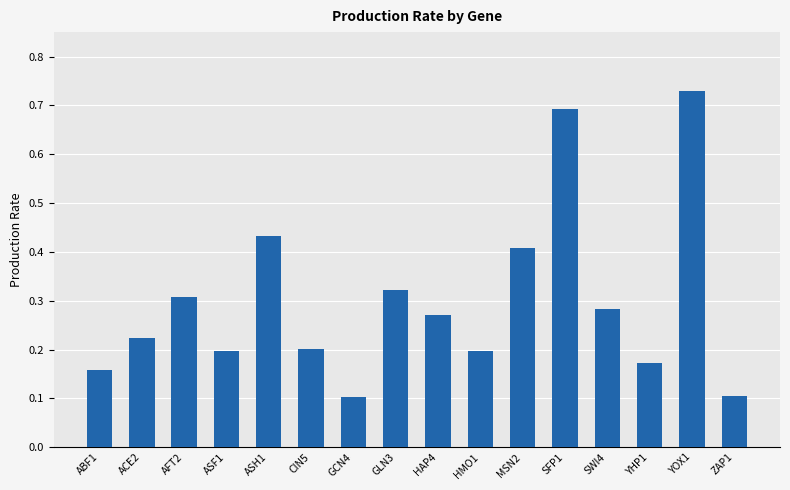

Count the values in the range 0 to 1.

16